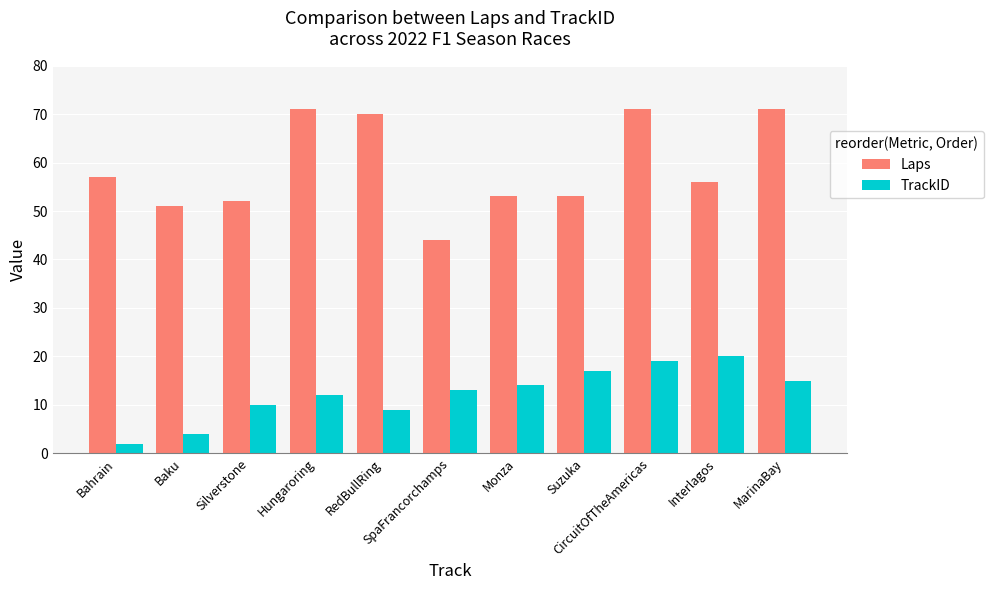

Reading right to left, list all the values displayed in this chart.

Laps: 71	56	71	53	53	44	70	71	52	51	57
TrackID: 15	20	19	17	14	13	9	12	10	4	2